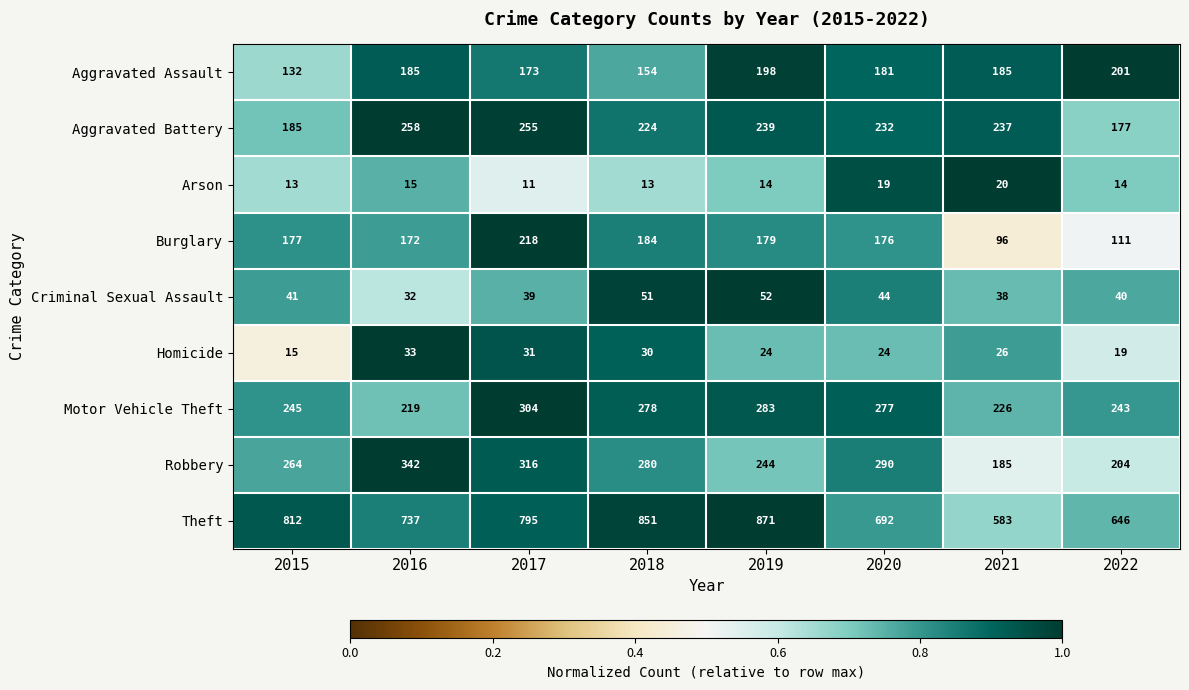

At which category is the sum across all series the highest?

2017